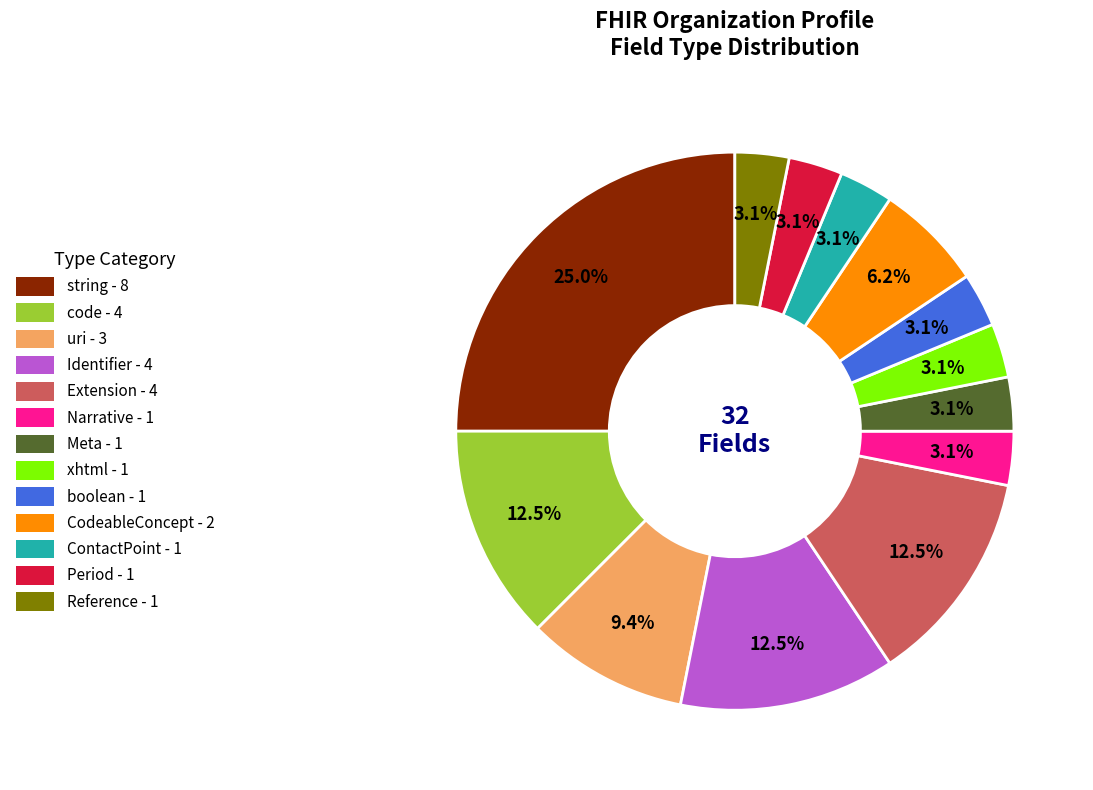

How many slices are in this pie chart?

13